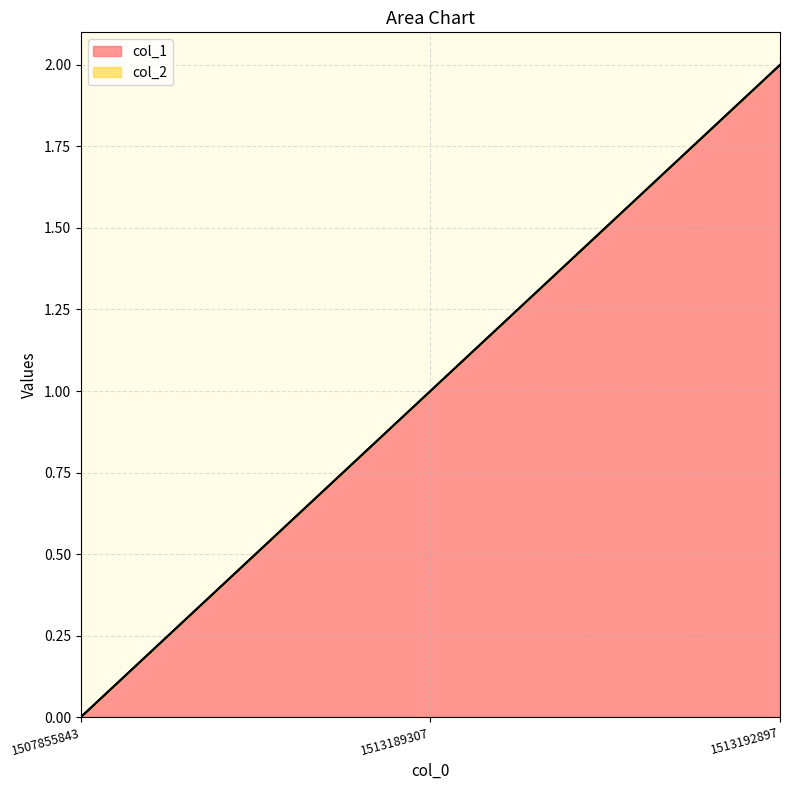

At which label is the value closest to 1?

1513189307